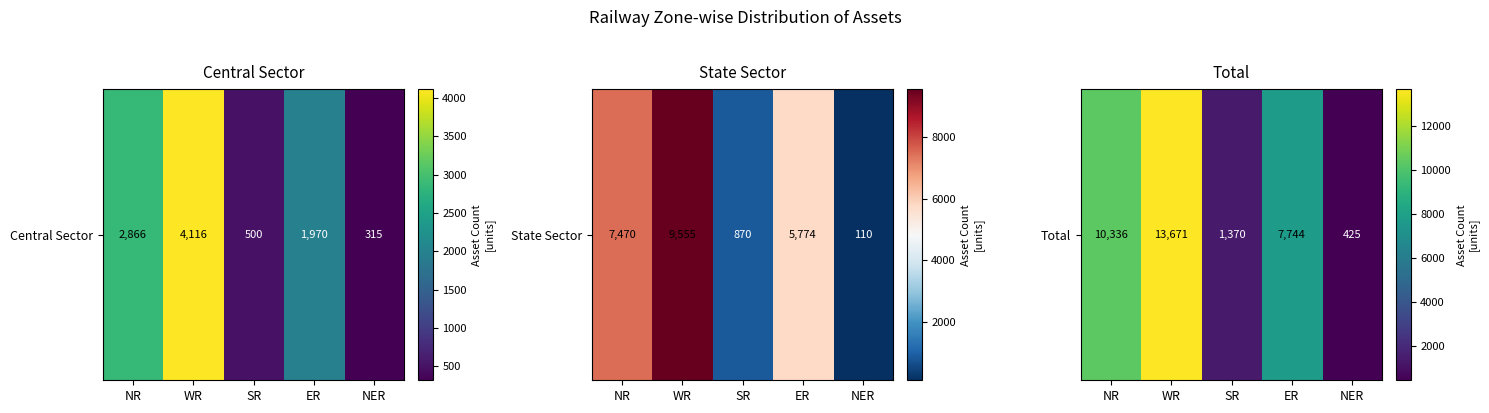

What is the change in value from WR to SR?

-12301